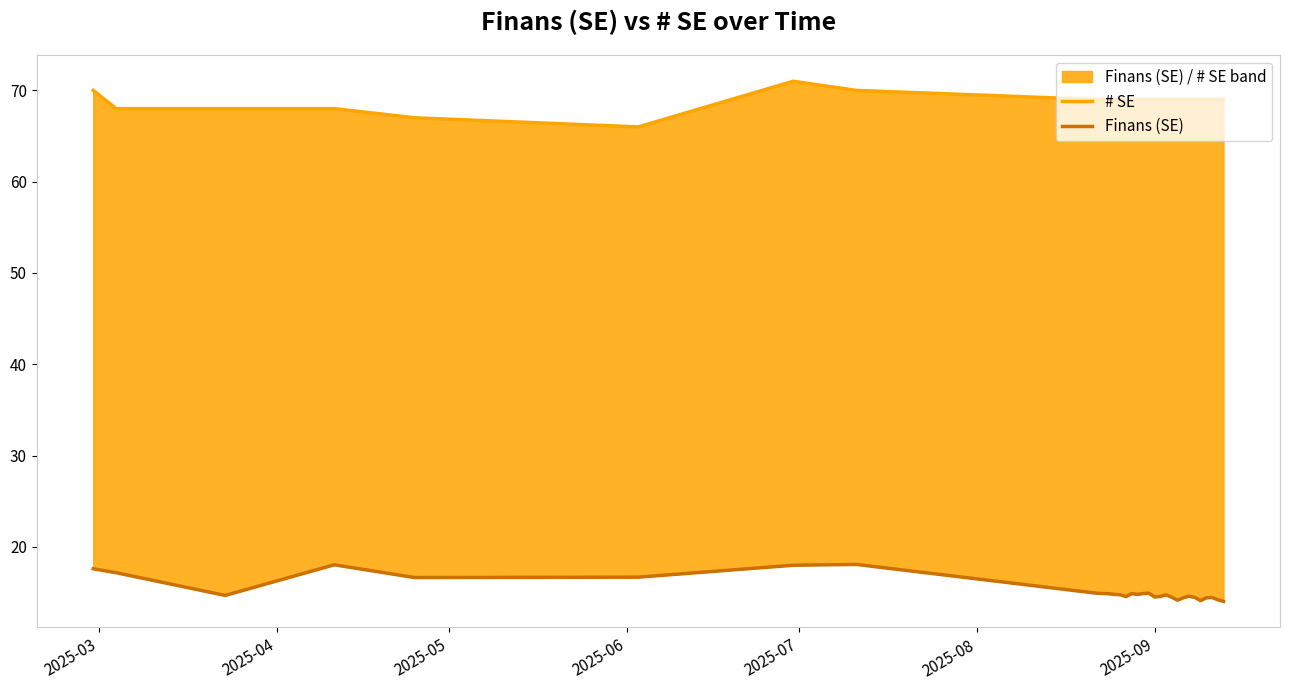

What are all the series names shown in the legend?

# SE, Finans (SE)